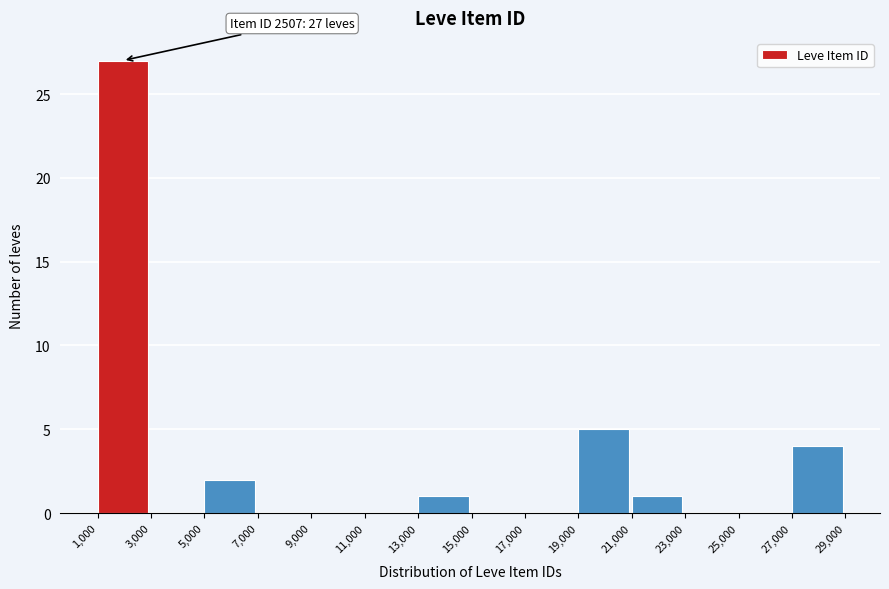

Over which range of the x-axis is the bar tallest?

1,000 to 3,000